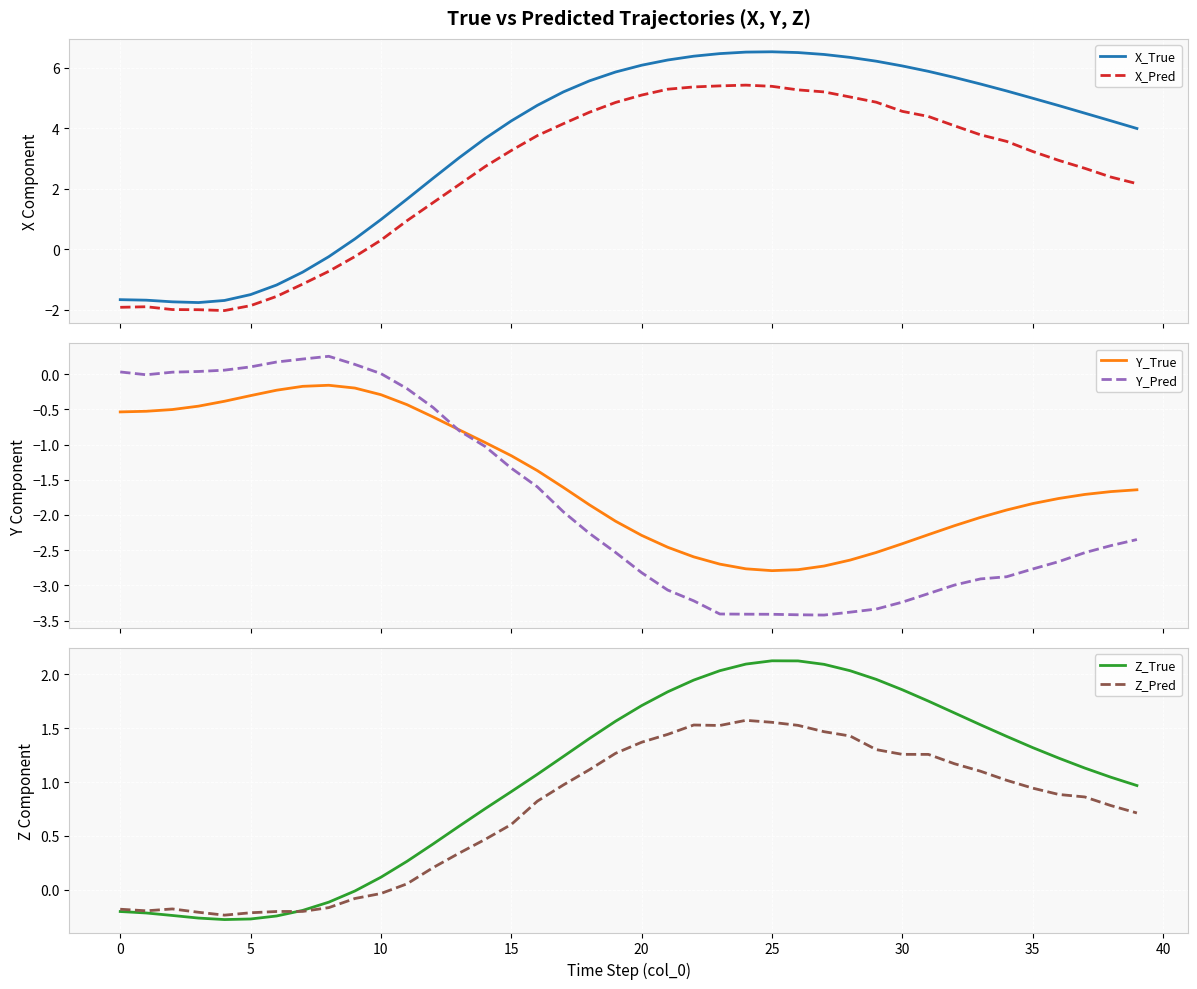

How many values in Y_Pred are above zero?

10